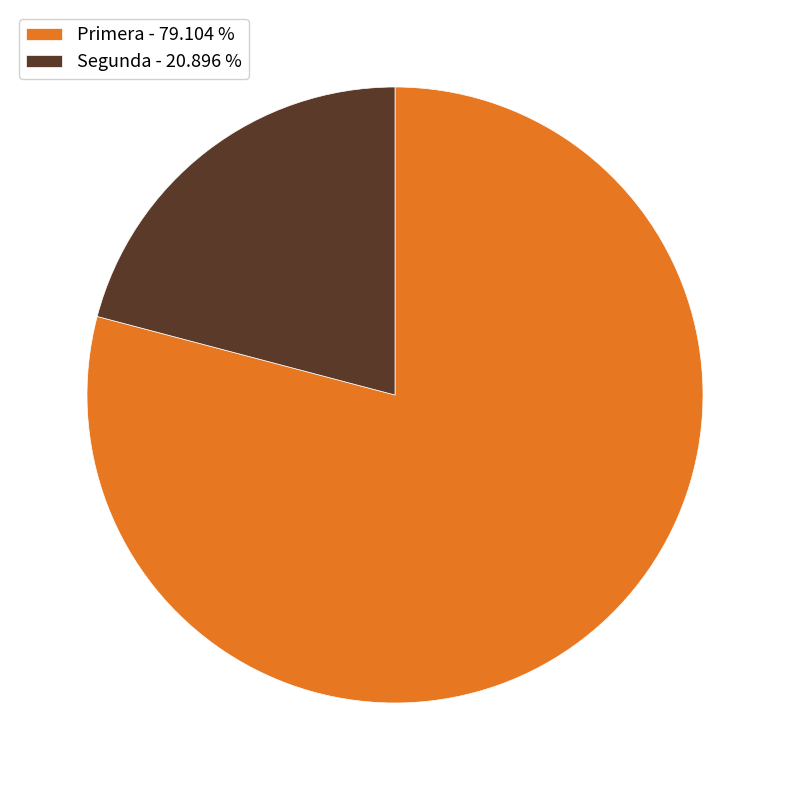

Count the number of slices in the pie.

2